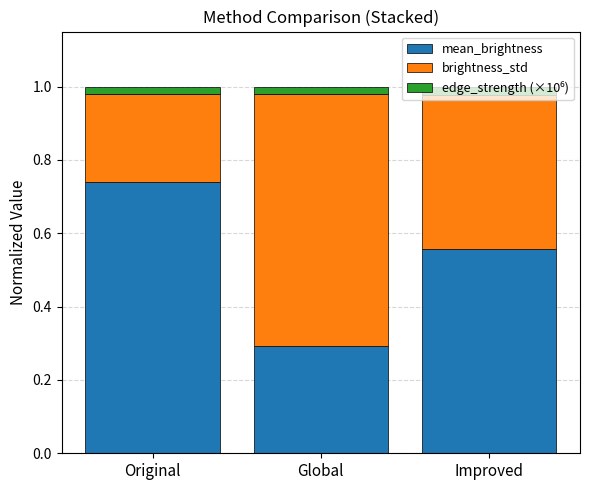

What is the average value of the mean_brightness series?

0.5